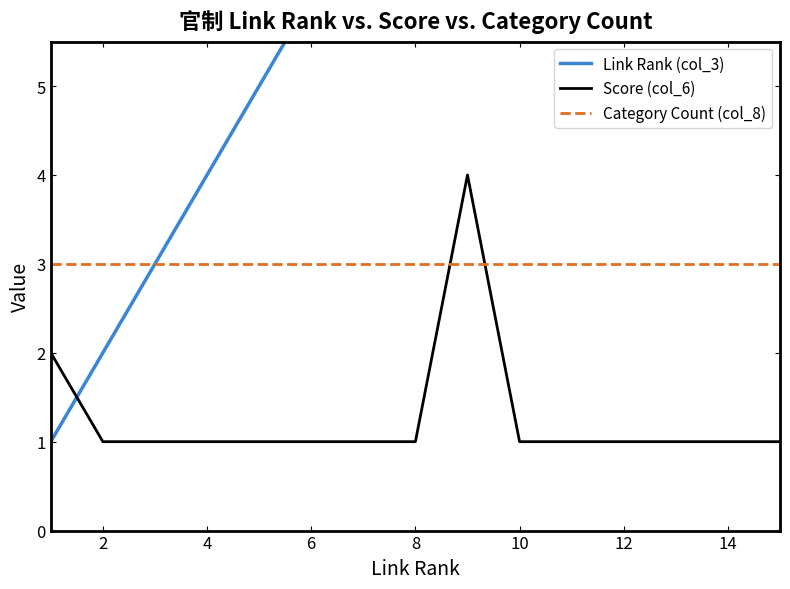

List the series in order of their peak value, lowest first.

Category Count (col_8), Score (col_6), Link Rank (col_3)